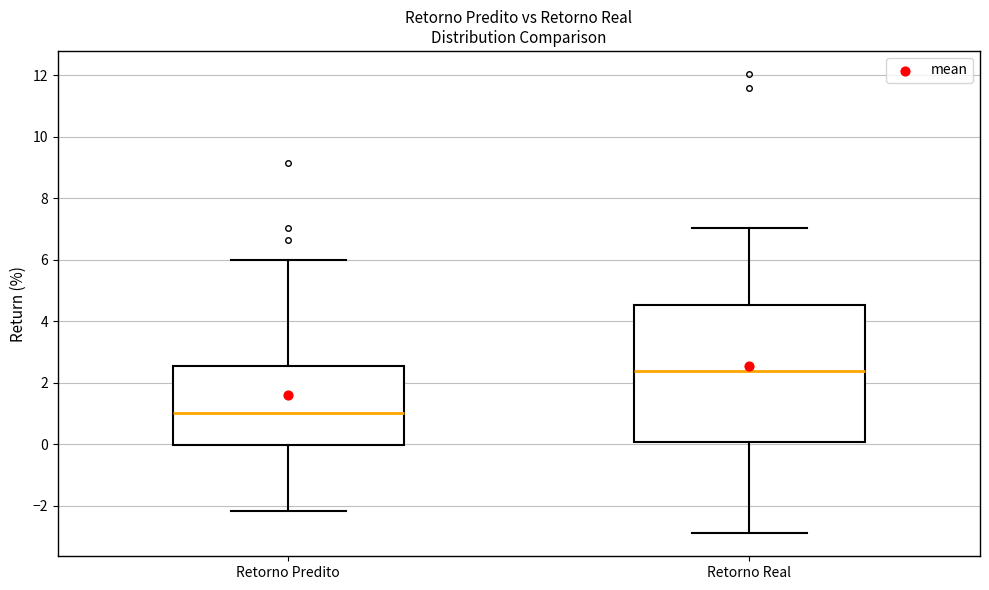

Comparing the boxes themselves (not the whiskers), which one is the tallest?

Retorno Real